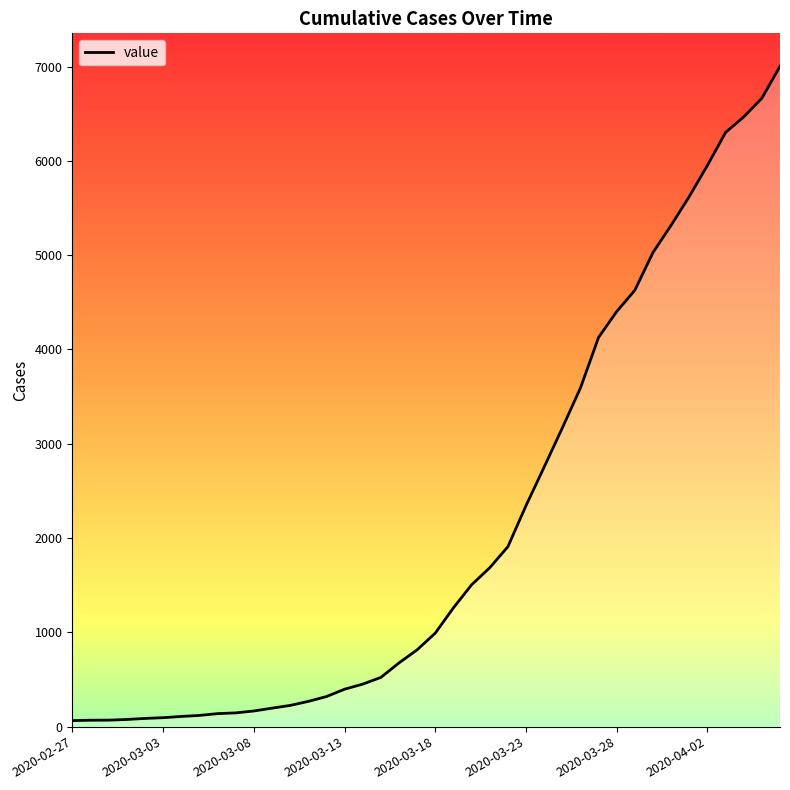

What is the maximum value shown in the chart?

7002